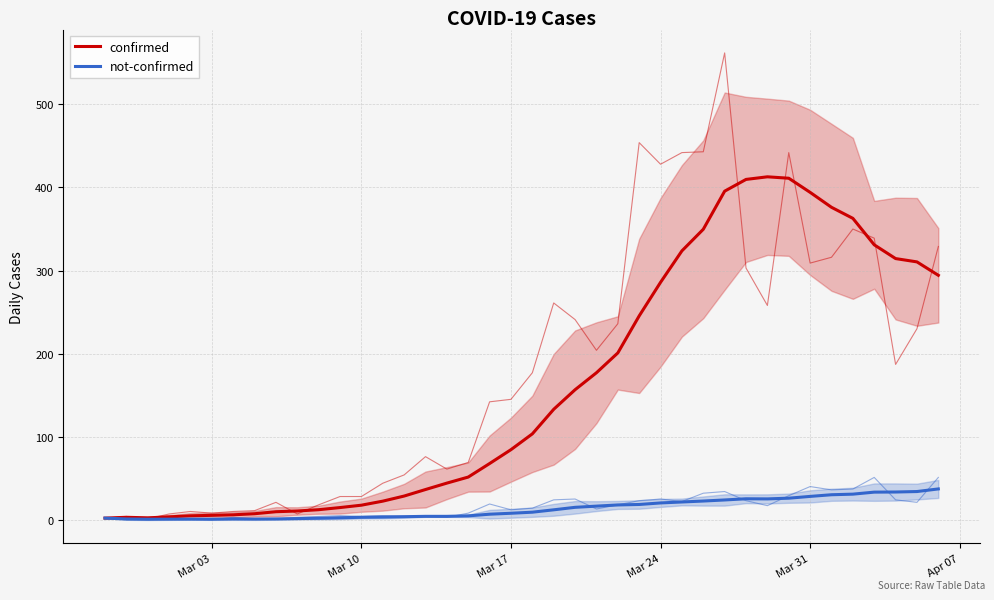

True or false: not-confirmed has a value of 1.3 at 7.

False